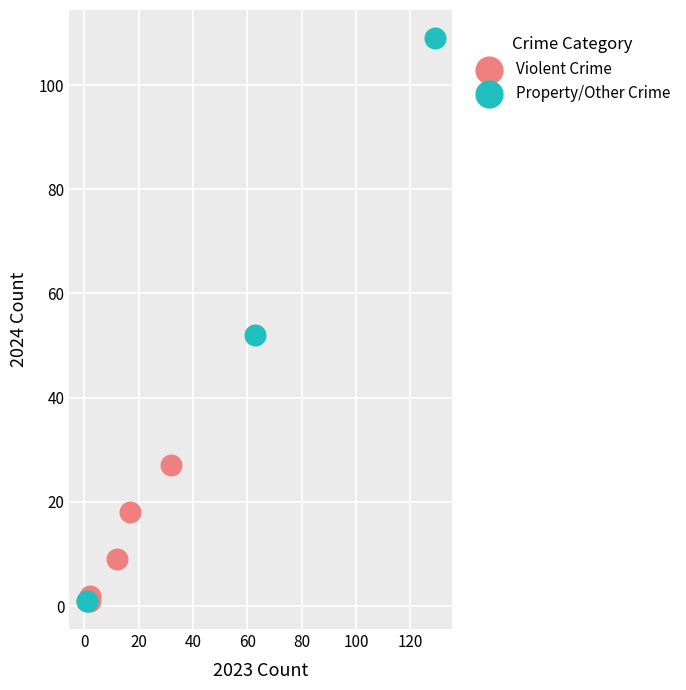

Which series has the largest Y range (max minus min)?

Property/Other Crime